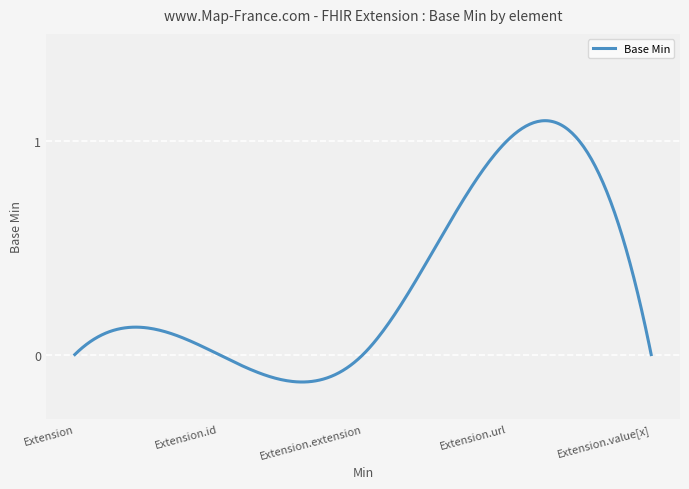

What is the difference between the maximum and minimum values?

1.2